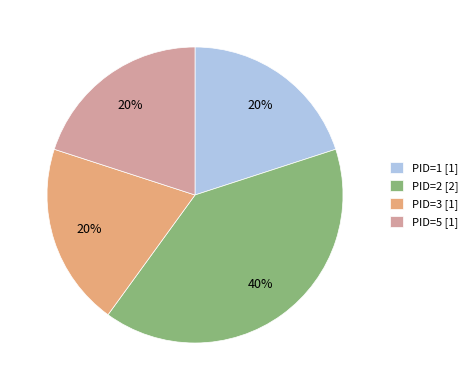

To the nearest percent, what is the difference between the largest and smallest slice percentages?

20%